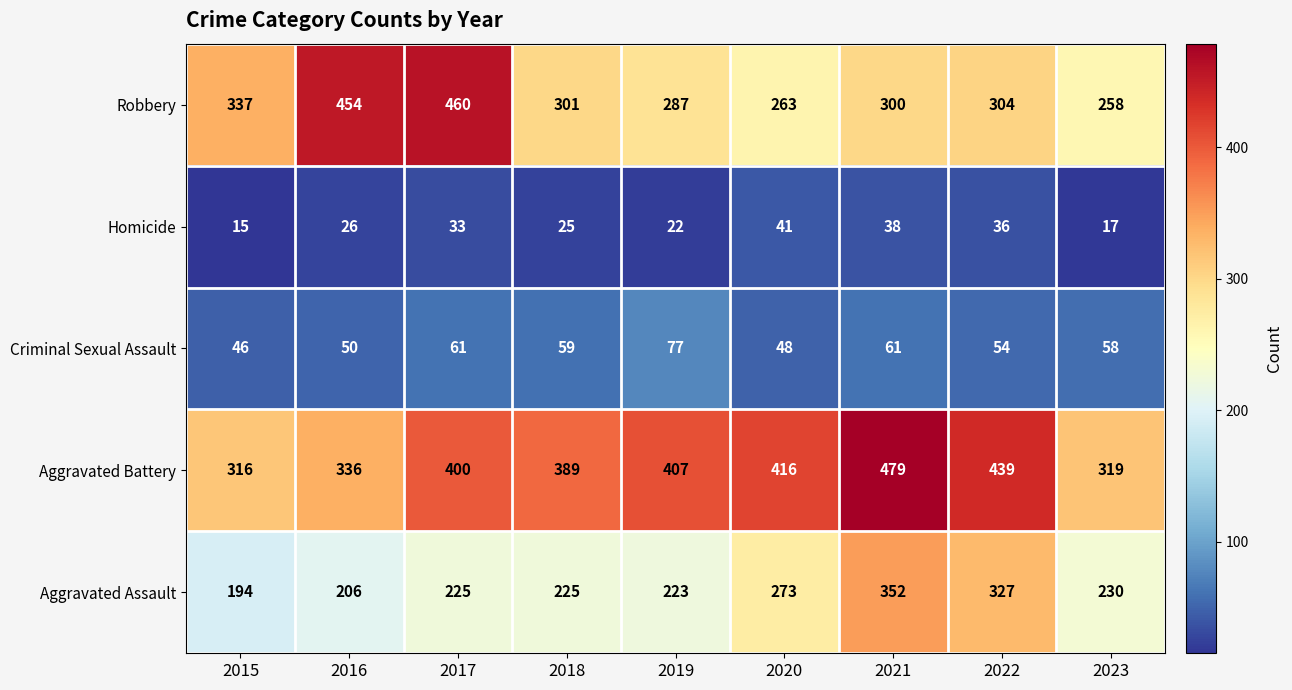

Which label corresponds to the smallest value in the chart?

2015